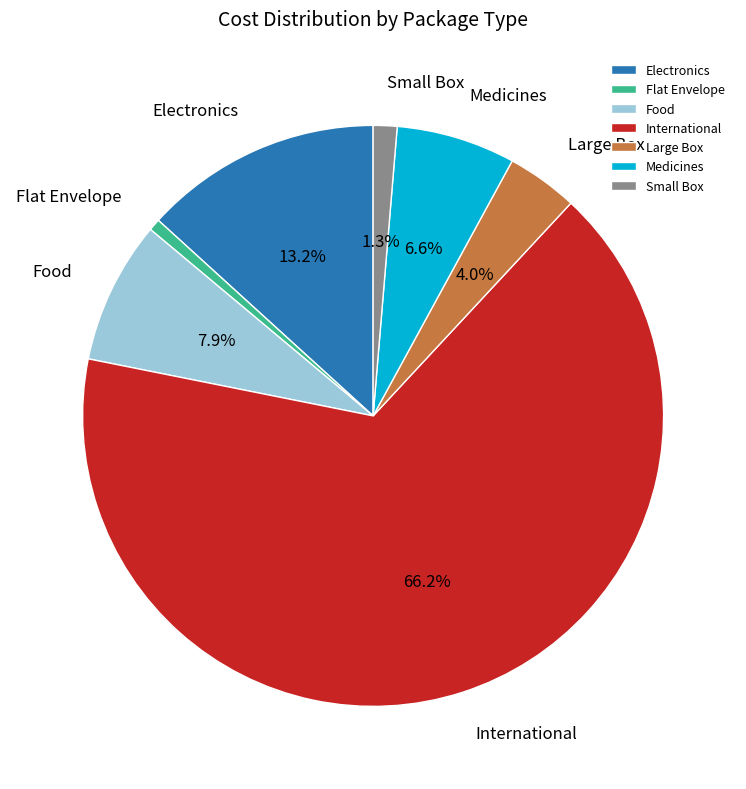

The Small Box slice represents 1% of the pie. True or false?

True